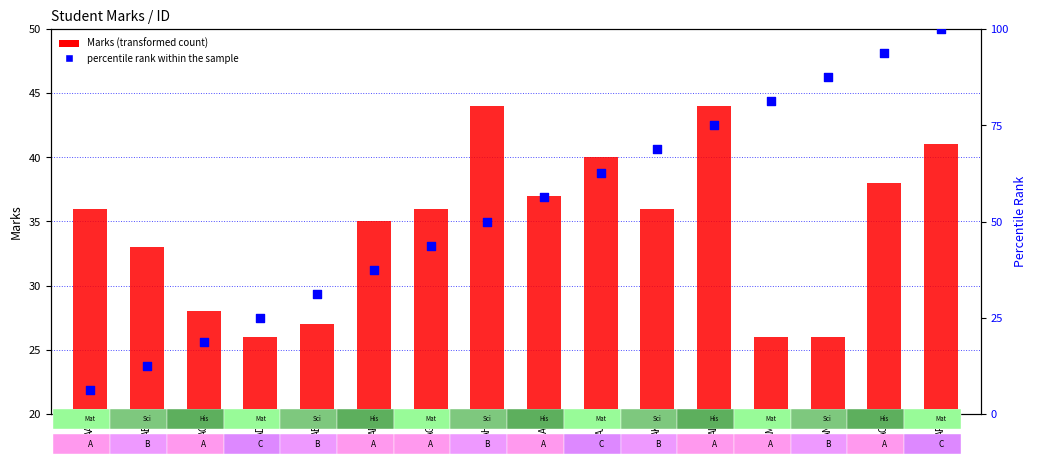

Which series reaches the maximum Y coordinate?

percentile rank within the sample